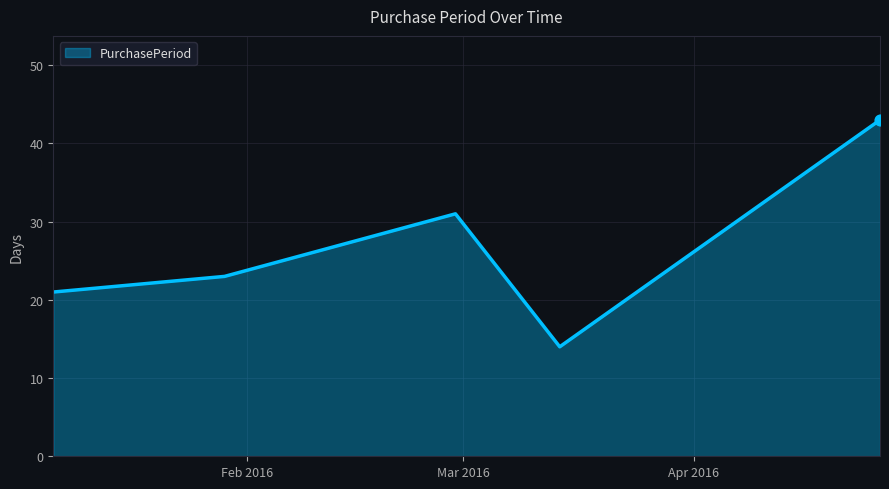

What is the smallest value displayed?

14